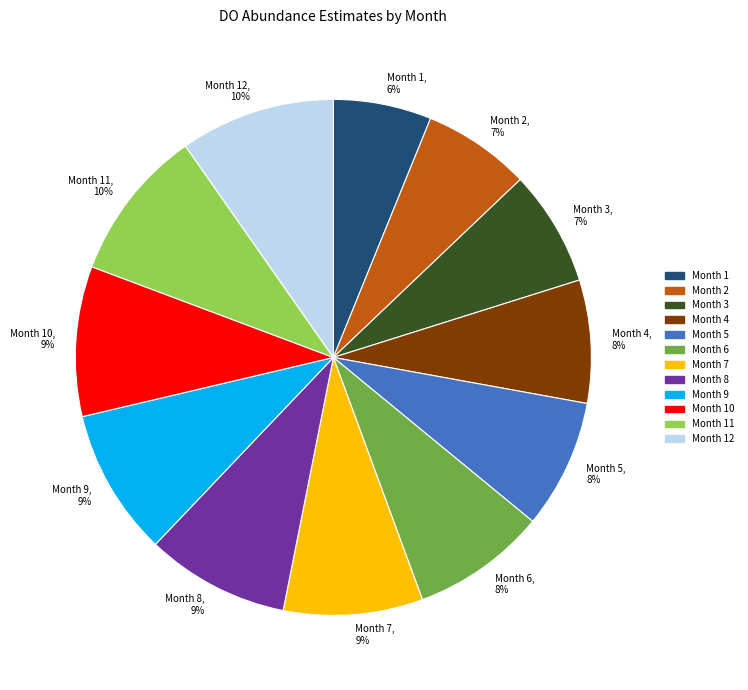

To the nearest percent, what portion does Month 11, 10% represent?

10%